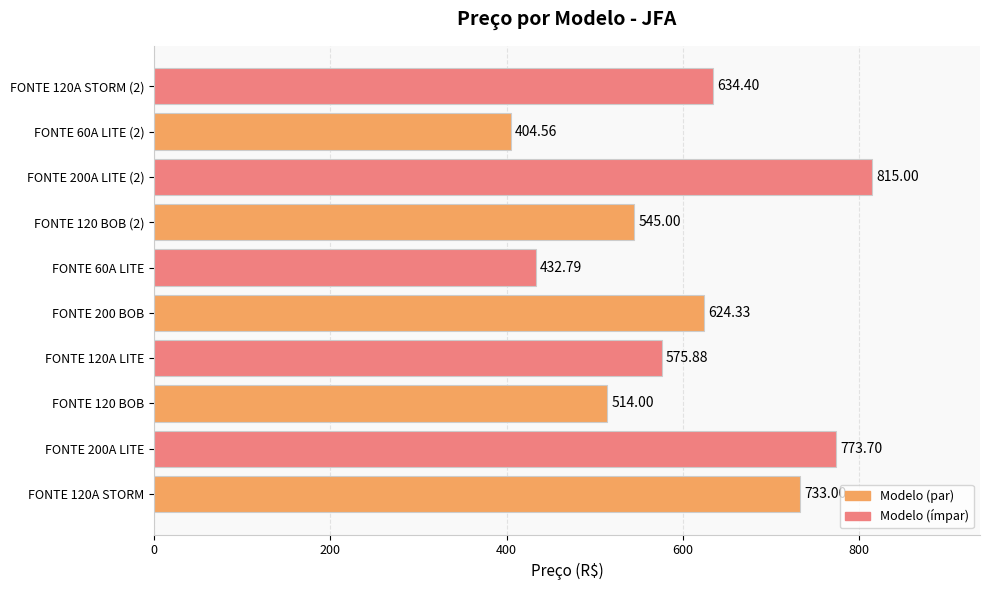

Which label corresponds to the largest value in the chart?

FONTE 200A LITE (2)